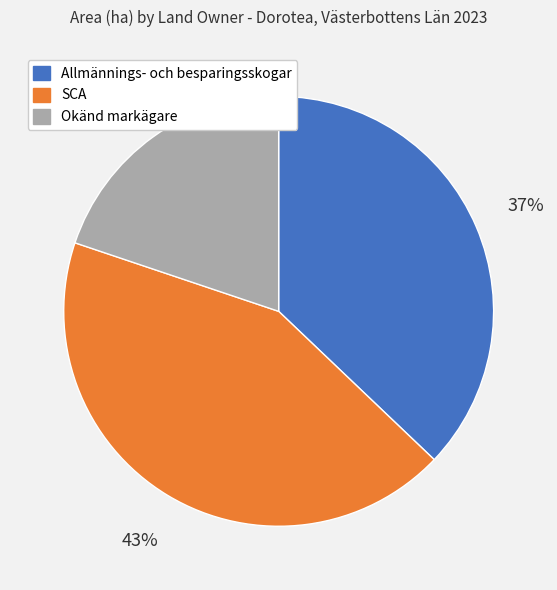

To the nearest percent, what is the difference between the largest and smallest slice percentages?

23%